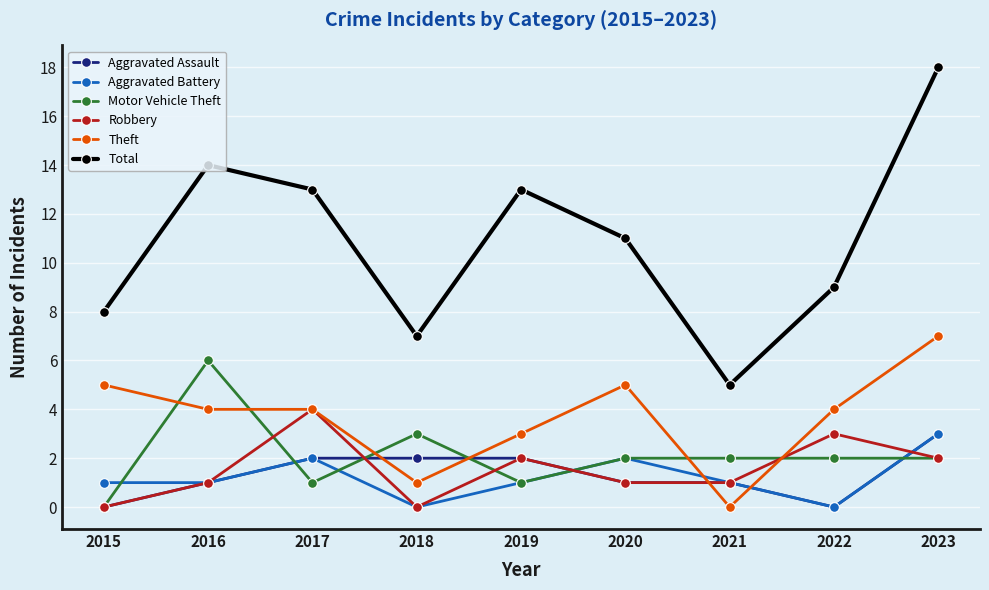

True or false: Robbery has more than 2 points higher than both neighbors.

True